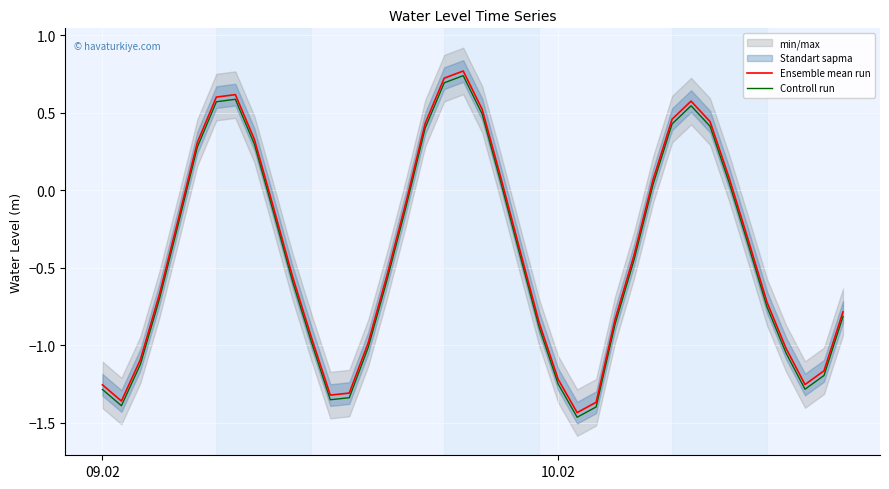

Is this an area chart (filled region under the line)?

No